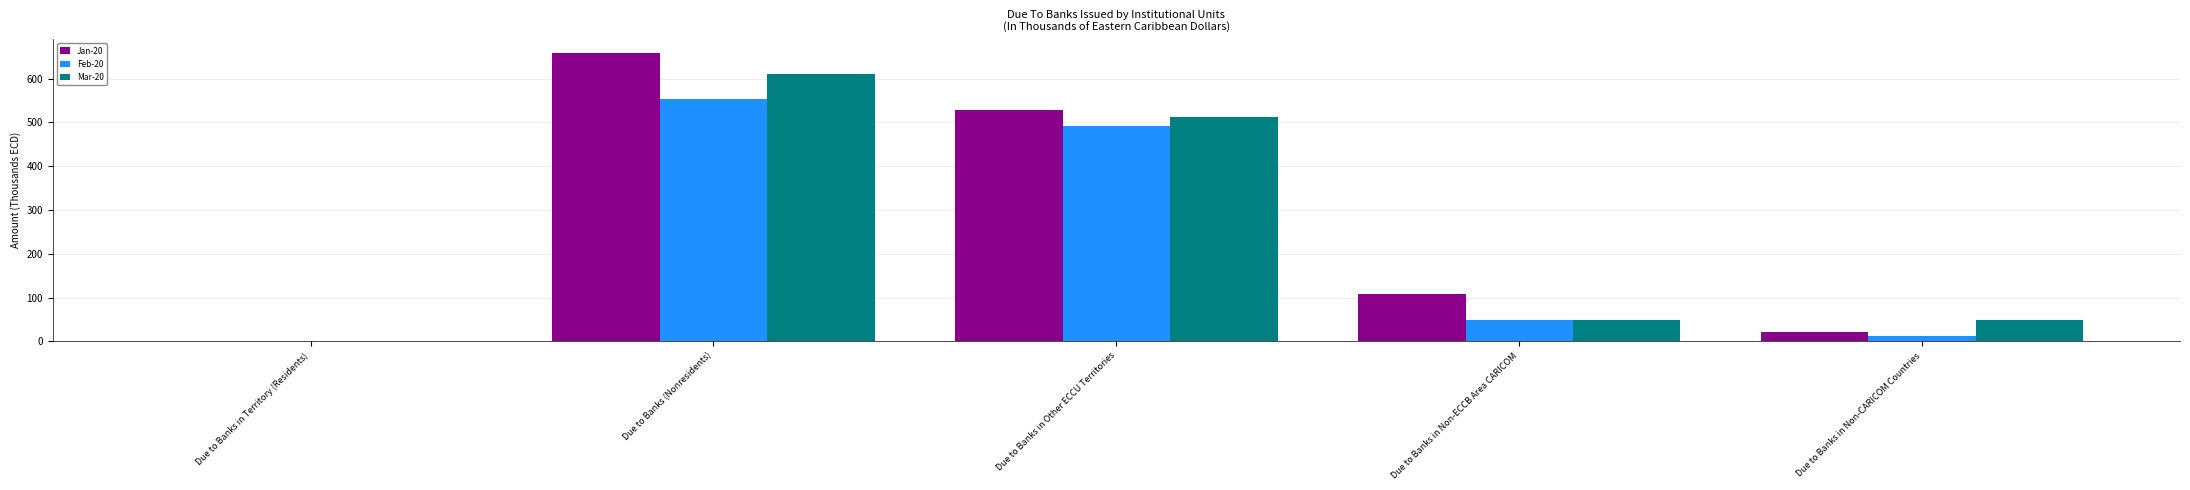

The Mar-20 series shows 12.6 at Due to Banks in Non-ECCB Area CARICOM. True or false?

False